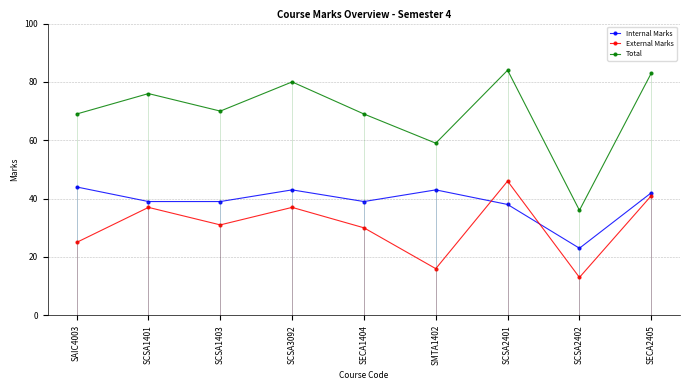

The value of Internal Marks at SAIC4003 is 61. True or false?

False